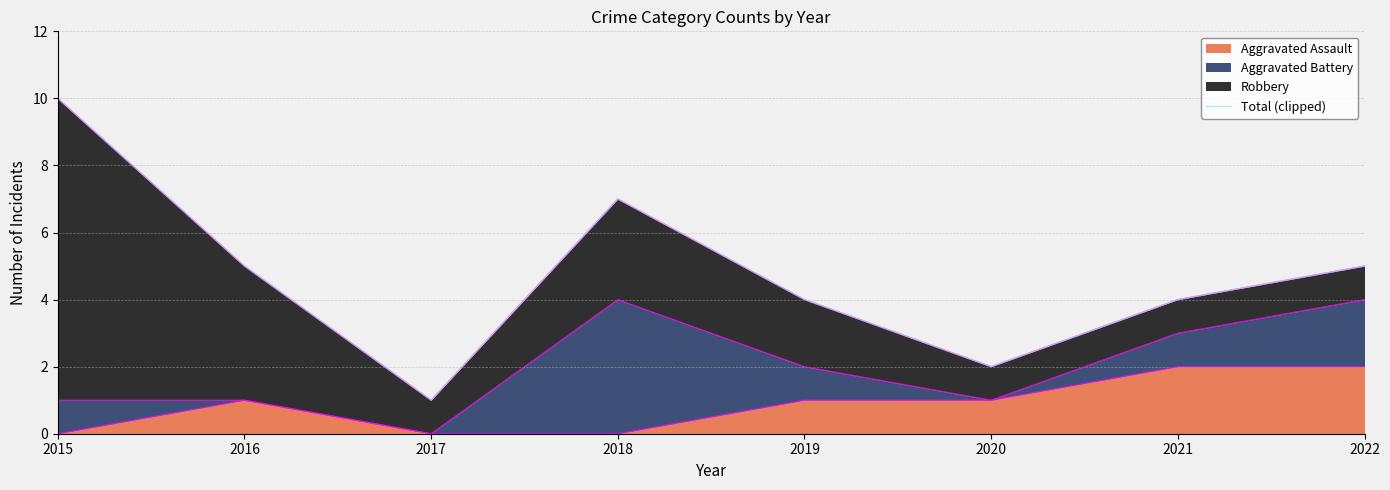

At which category does the chart reach its peak across all series?

2015